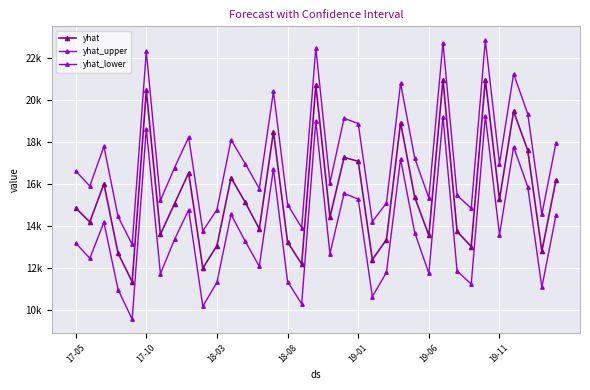

List the series in order of their peak value, lowest first.

yhat_lower, yhat, yhat_upper